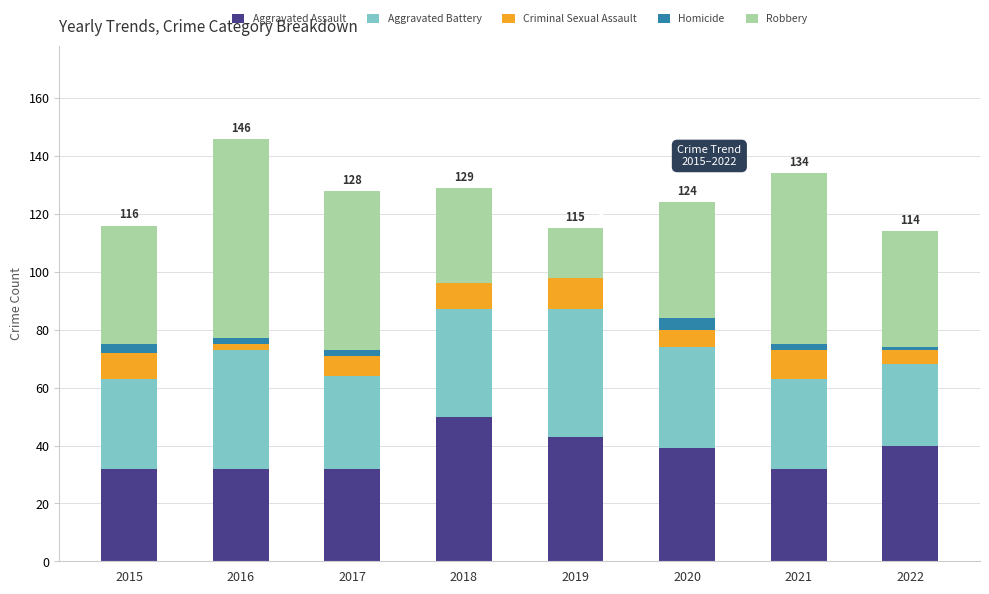

True or false: Aggravated Assault has a value of 12 at 2022.

False